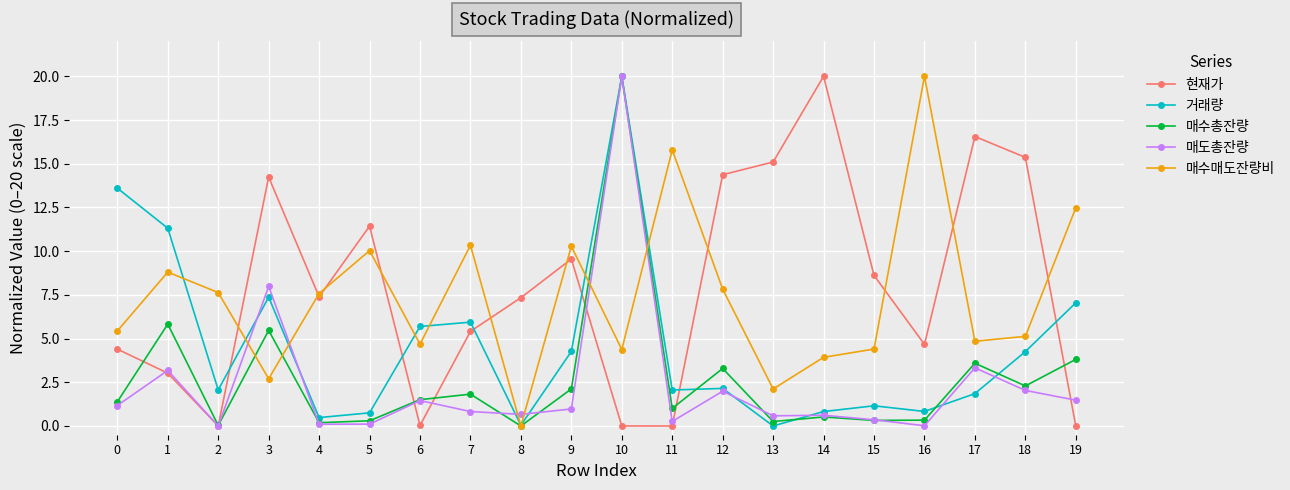

What value does the 매수총잔량 series have at 0?

1.4